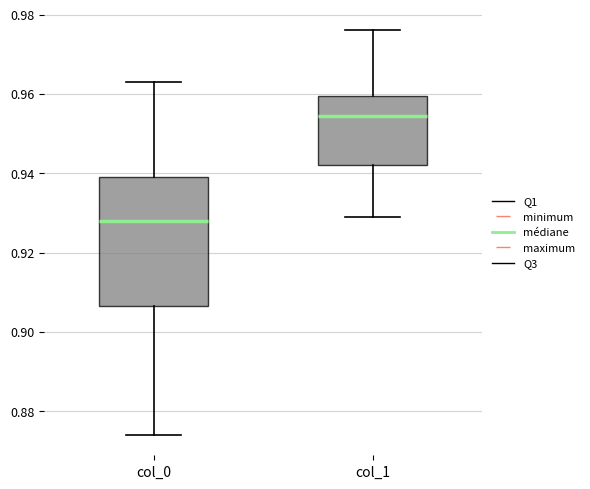

Reading left to right, transcribe this box plot: for each box, give where its median line is, the range the box spans, and where its two whiskers end, as read against the y-axis. The values are not printed on the chart, so give them approximately, as read against the axis.

col_0: median 0.928, box 0.906 to 0.940, whiskers 0.874 to 0.964
col_1: median 0.954, box 0.942 to 0.960, whiskers 0.930 to 0.976